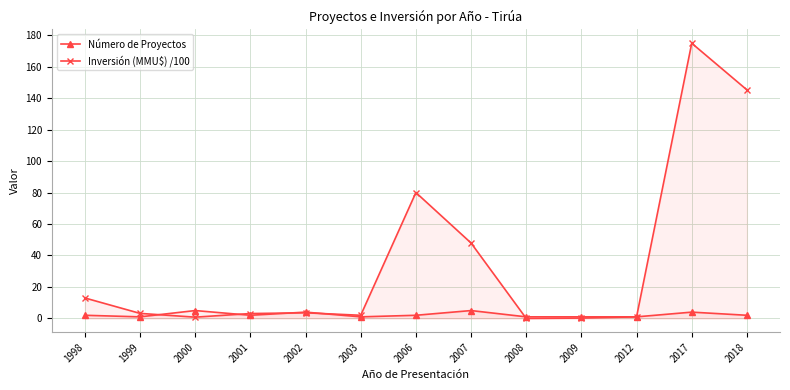

Rank the categories by Inversión (MMU\$) /100 value from lowest to highest.

2008, 2009, 2000, 2012, 2003, 2001, 1999, 2002, 1998, 2007, 2006, 2018, 2017